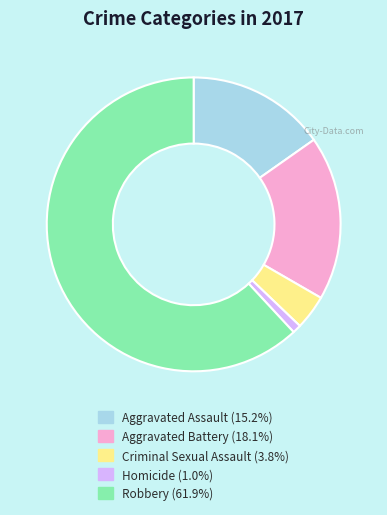

Which category accounts for the majority?

Robbery